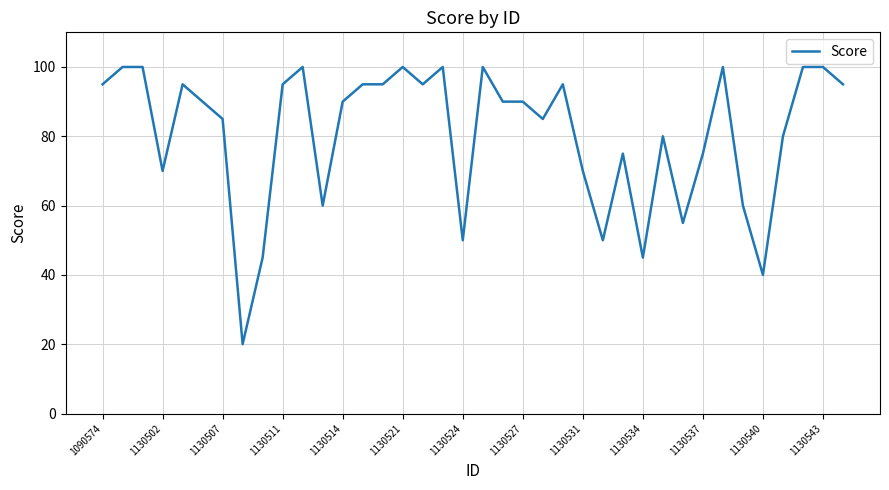

What is the difference between the maximum and minimum values?

80